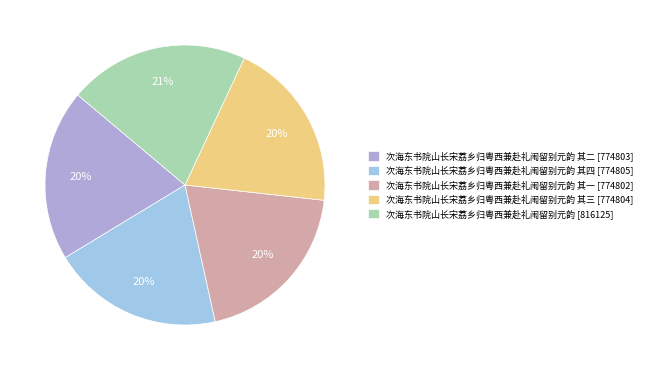

Count the number of slices in the pie.

5